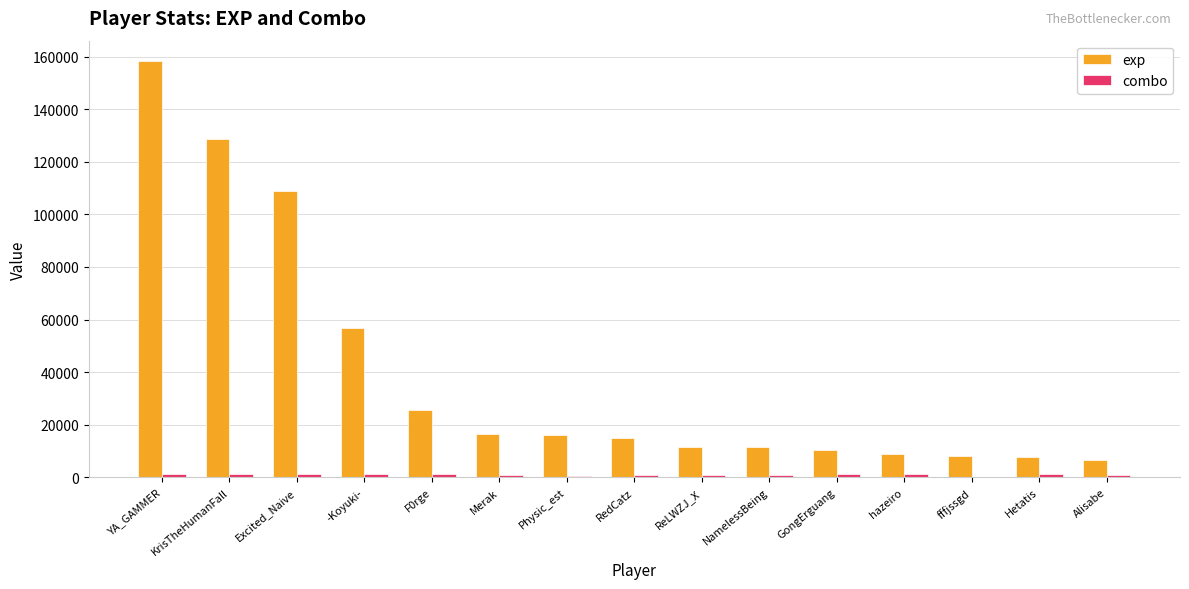

At which label does exp reach its peak?

YA_GAMMER